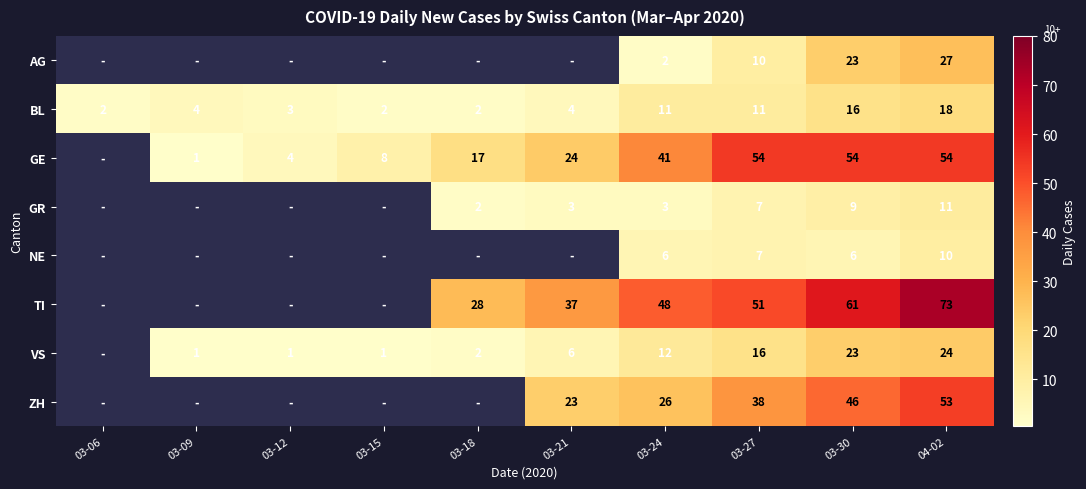

Is it true that ZH equals 11 at 03-21?

False